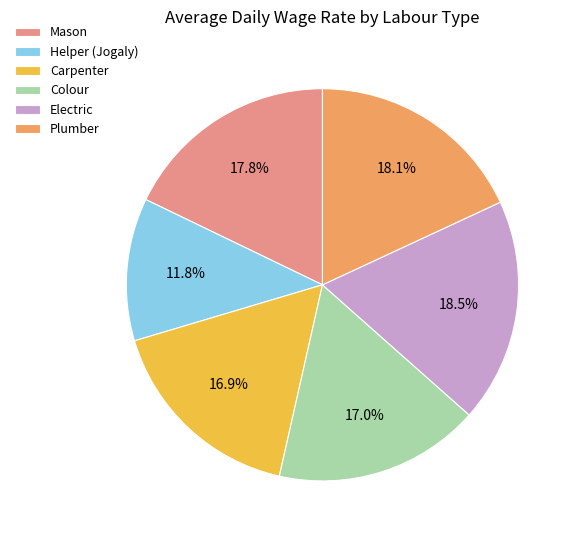

What is the ratio of the value at Electric to the value at Helper (Jogaly)?

1.6